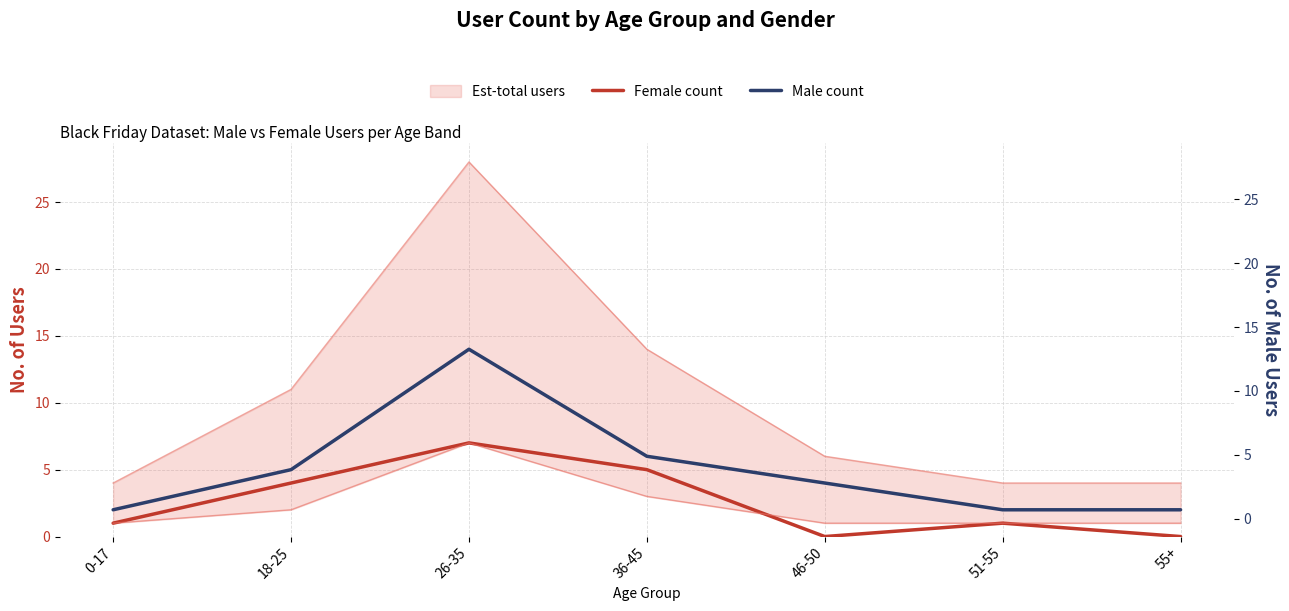

Reading right to left, list all the values displayed in this chart.

Female count: 55+=0	51-55=1	46-50=0	36-45=5	26-35=7	18-25=4	0-17=1
Male count: 55+=2	51-55=2	46-50=4	36-45=6	26-35=14	18-25=5	0-17=2